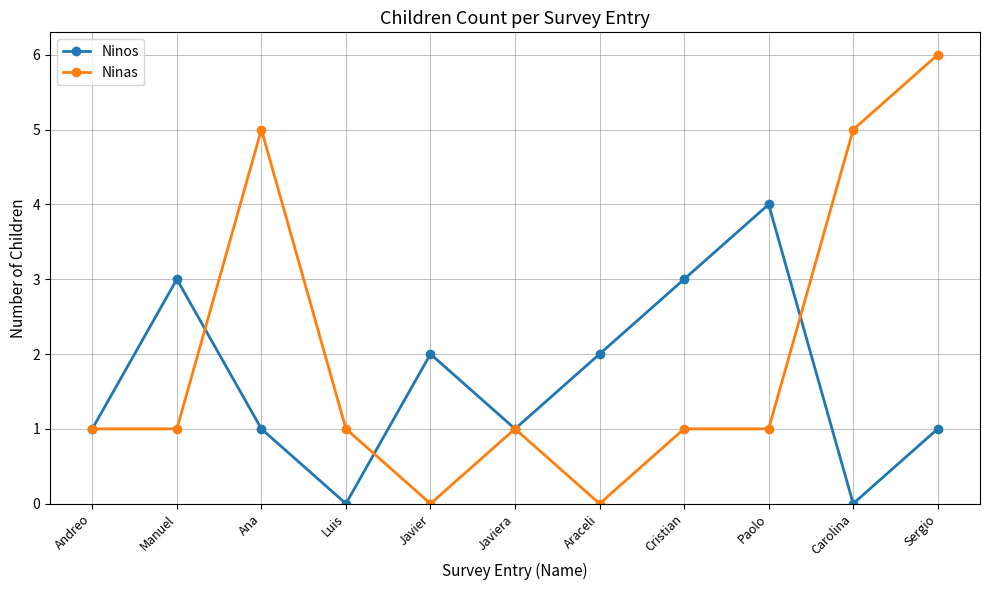

The value of Ninos at Andreo is 1. True or false?

True